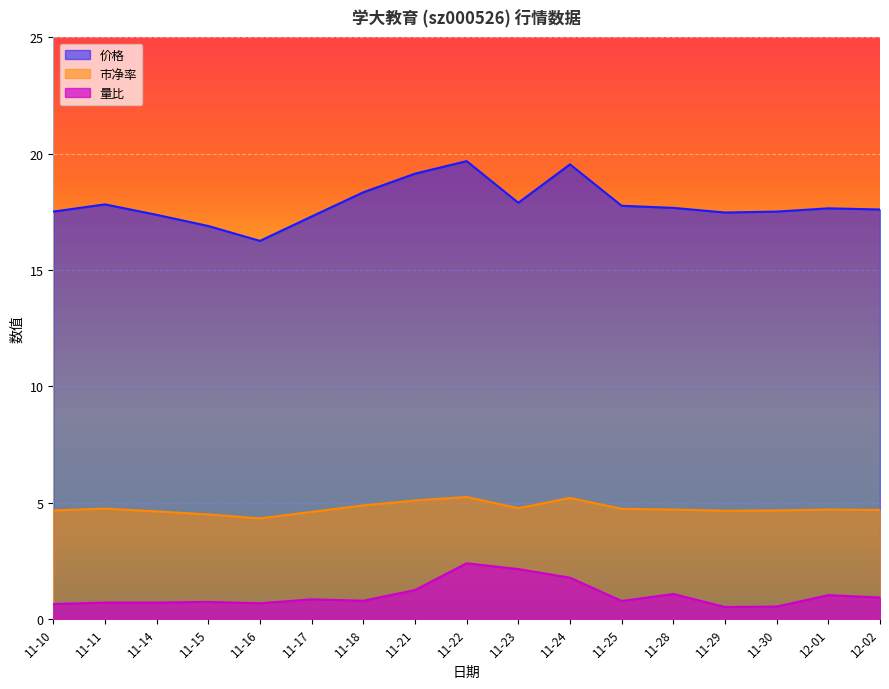

At which category does 价格 reach its first local peak?

11-11